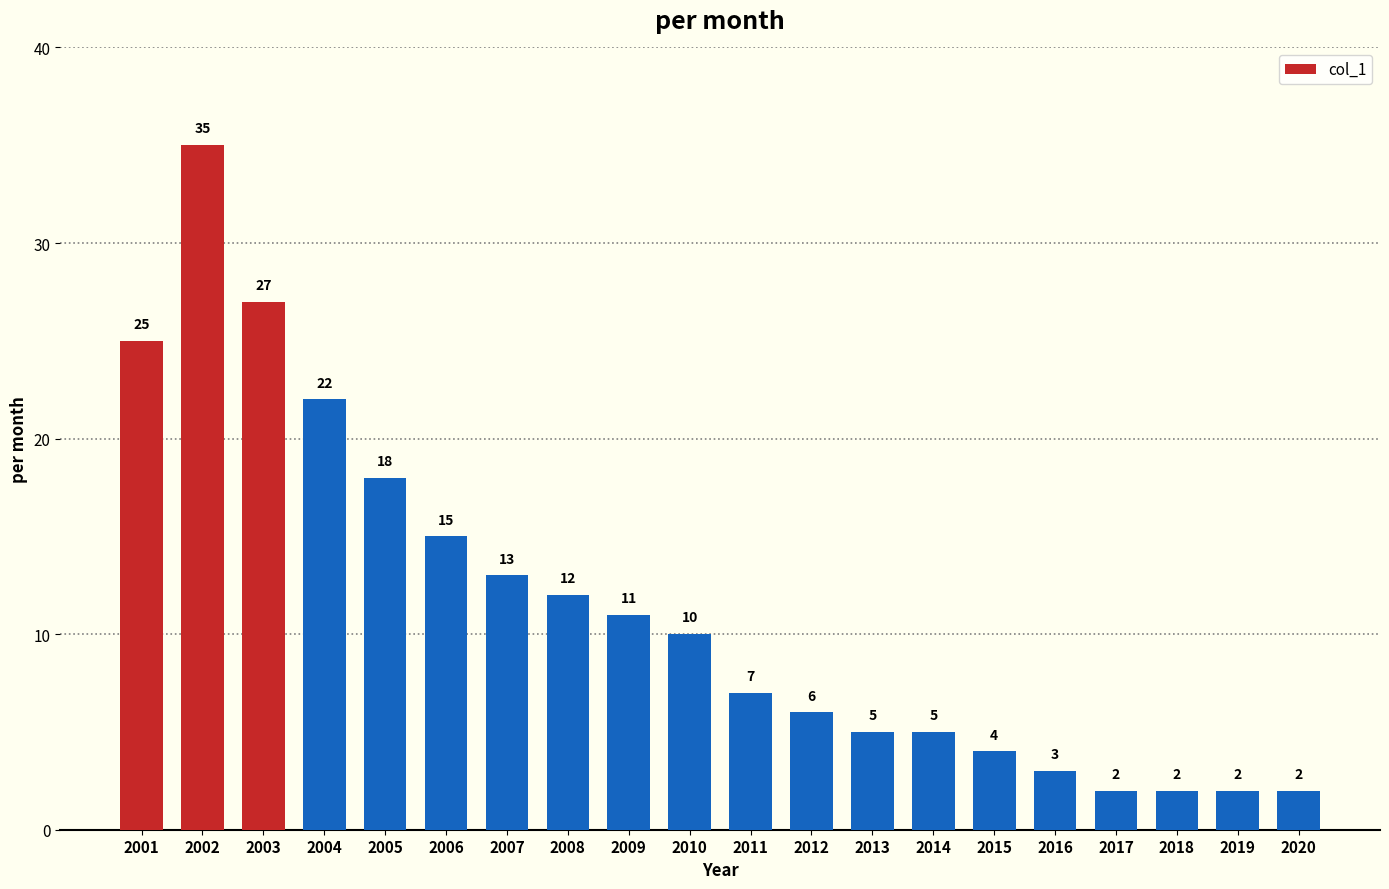

How many bars are there in total?

20